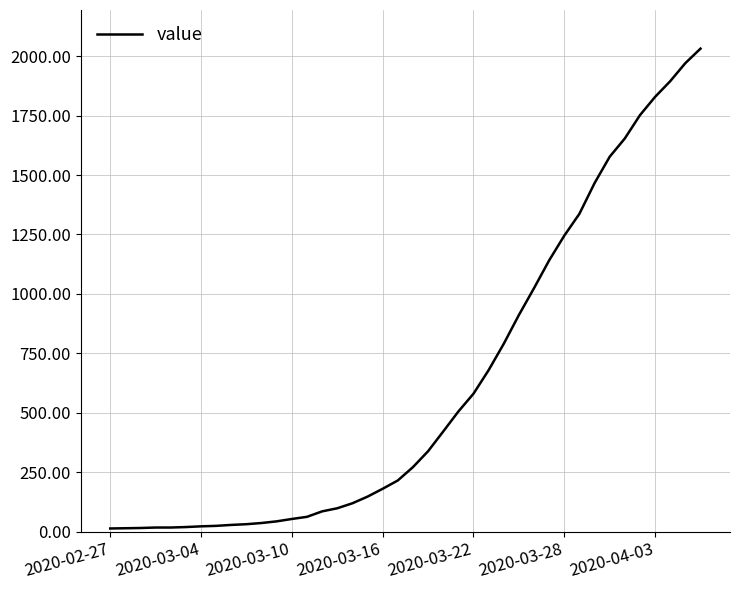

How many lines are shown in the chart?

1